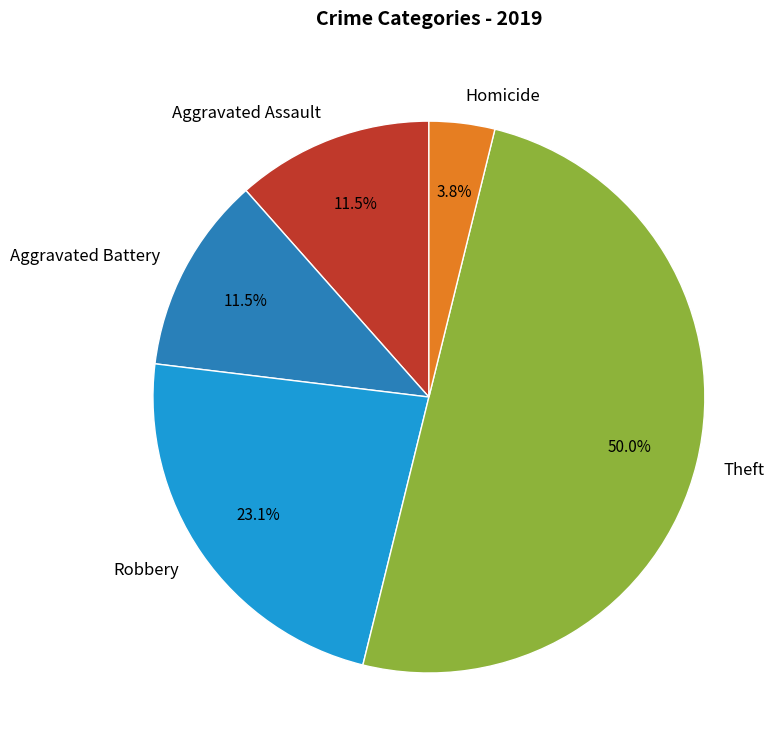

Which category has the smallest portion of the pie?

Homicide